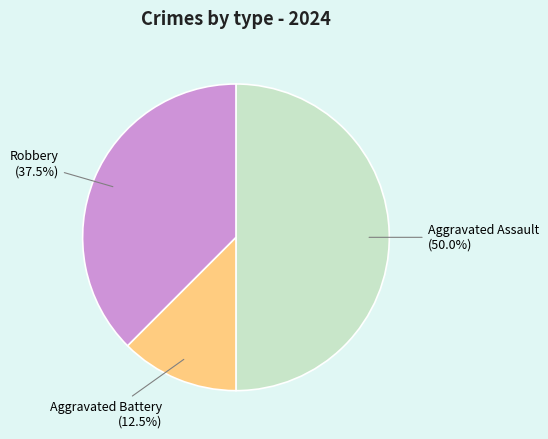

Which category has the smallest portion of the pie?

Aggravated Battery